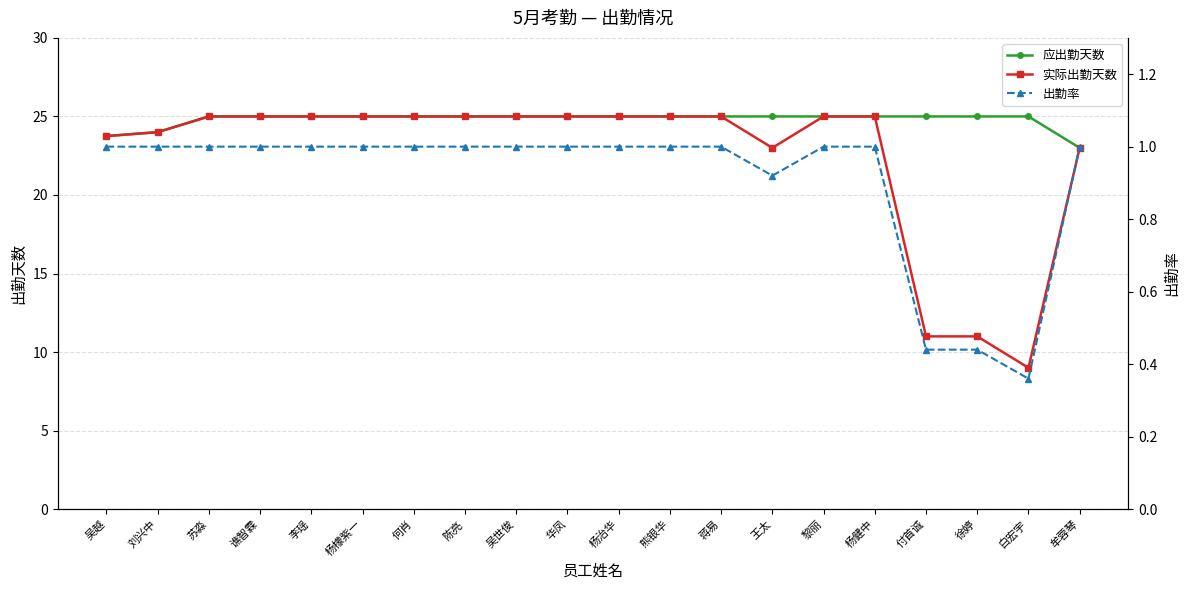

What is the maximum value for 实际出勤天数?

25.0